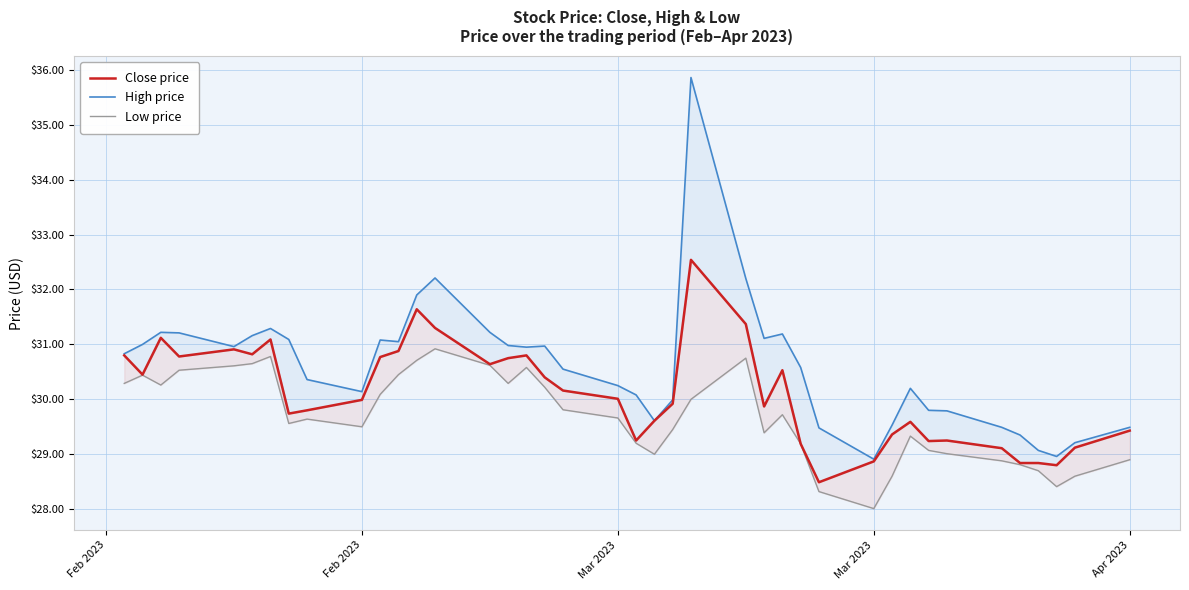

What is the highest value of the High price series?

35.9